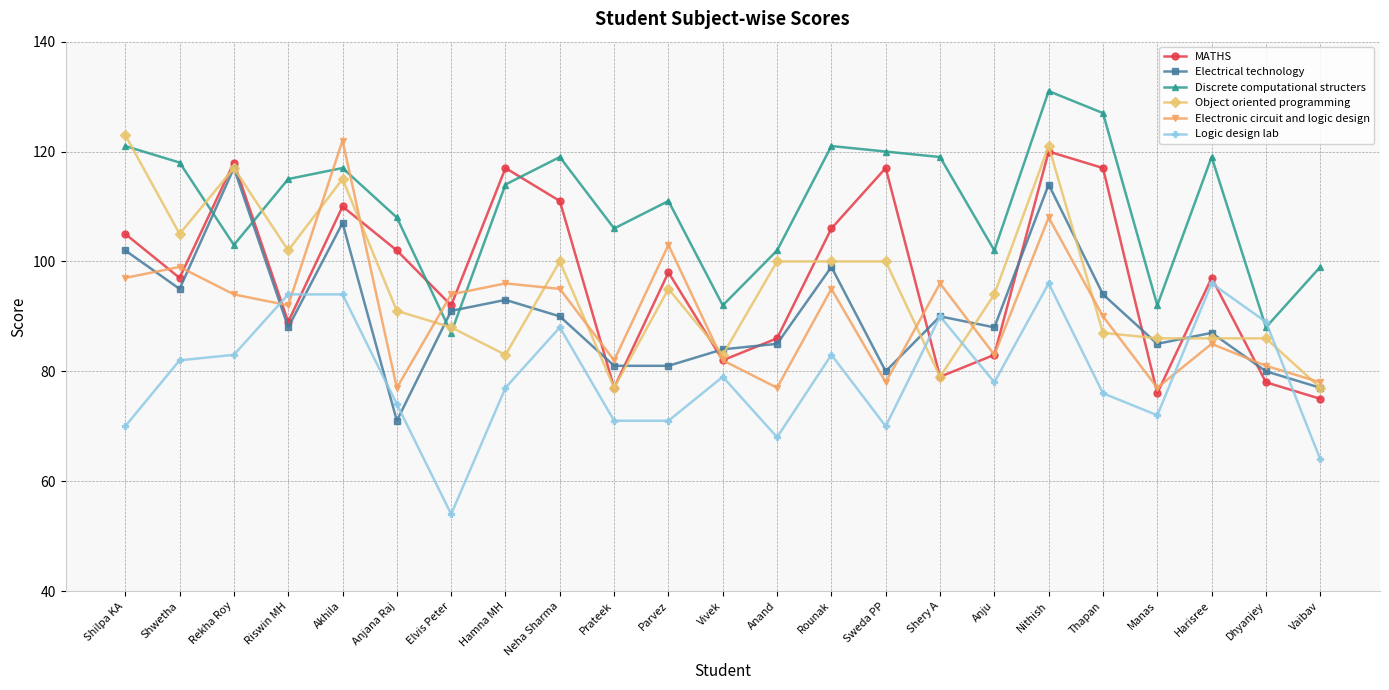

True or false: Discrete computational structers has a value of 127 at Thapan.

True